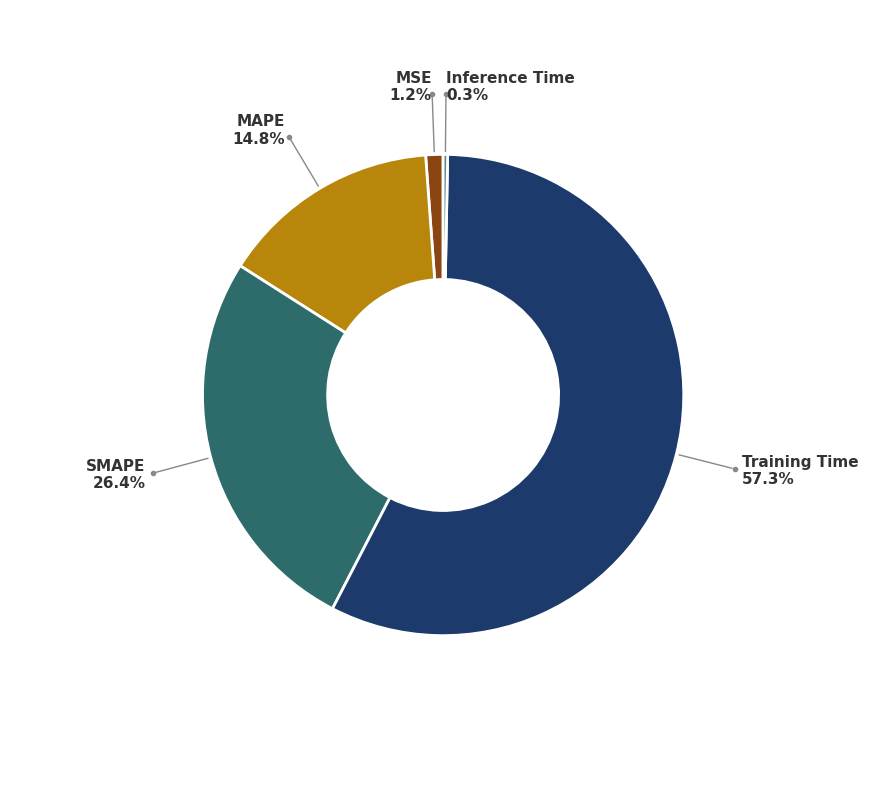

What is the largest slice in the pie chart?

Training Time